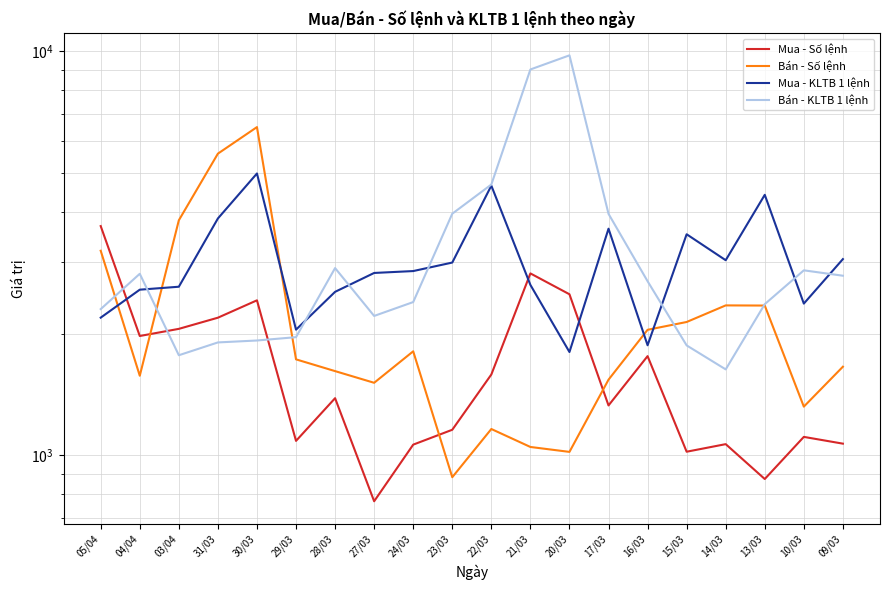

At which label is Bán - Số lệnh closest to 3687?

03/04